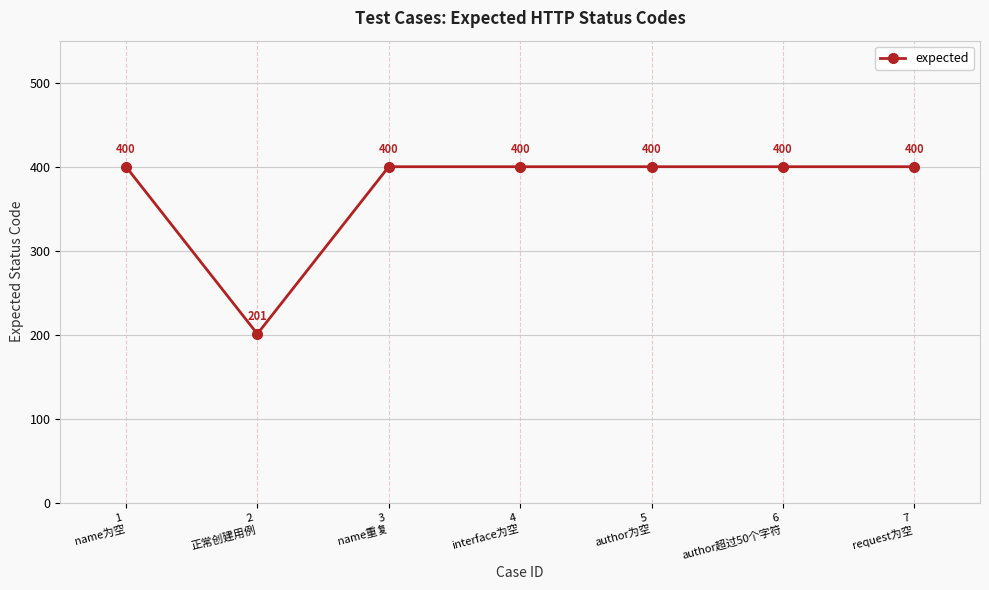

What position from the left is 1
name为空?

1